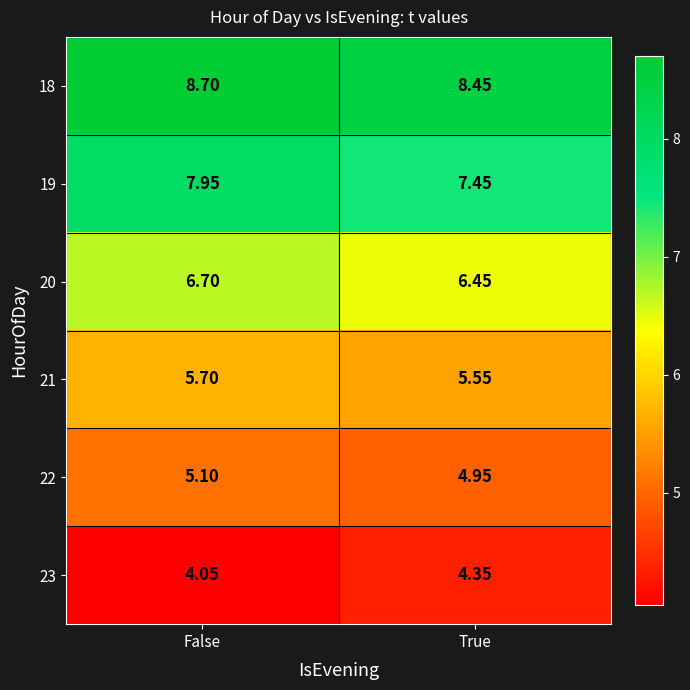

Which series has the largest range (max minus min)?

19